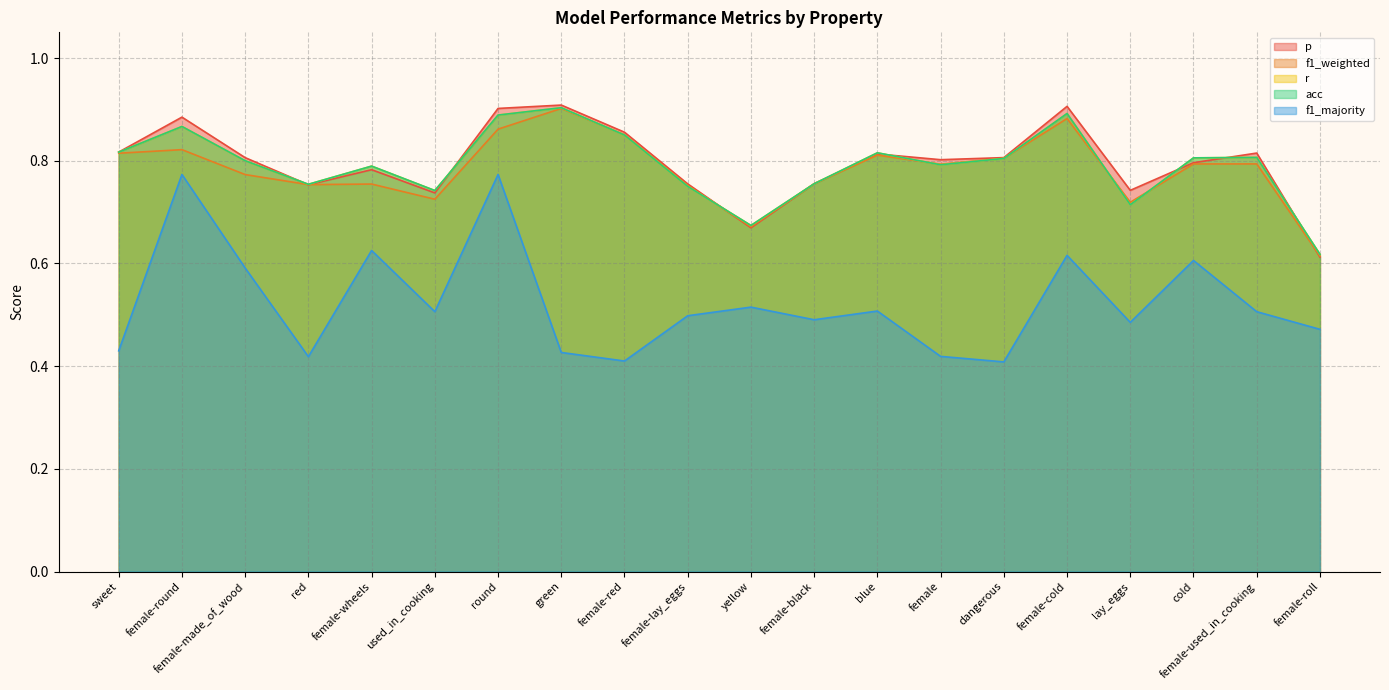

True or false: r has a value of 1.1 at used_in_cooking.

False